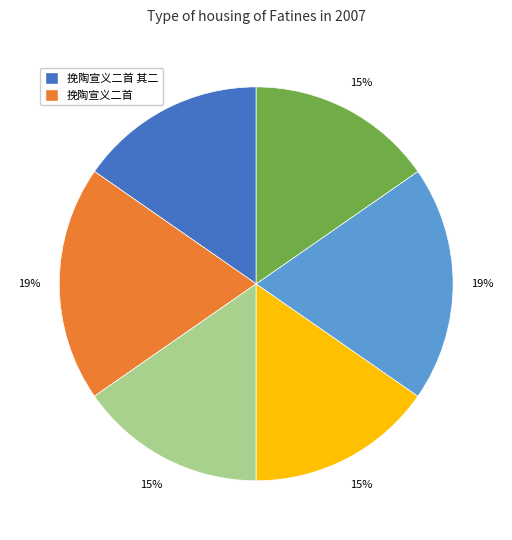

Does any single category account for the majority?

No